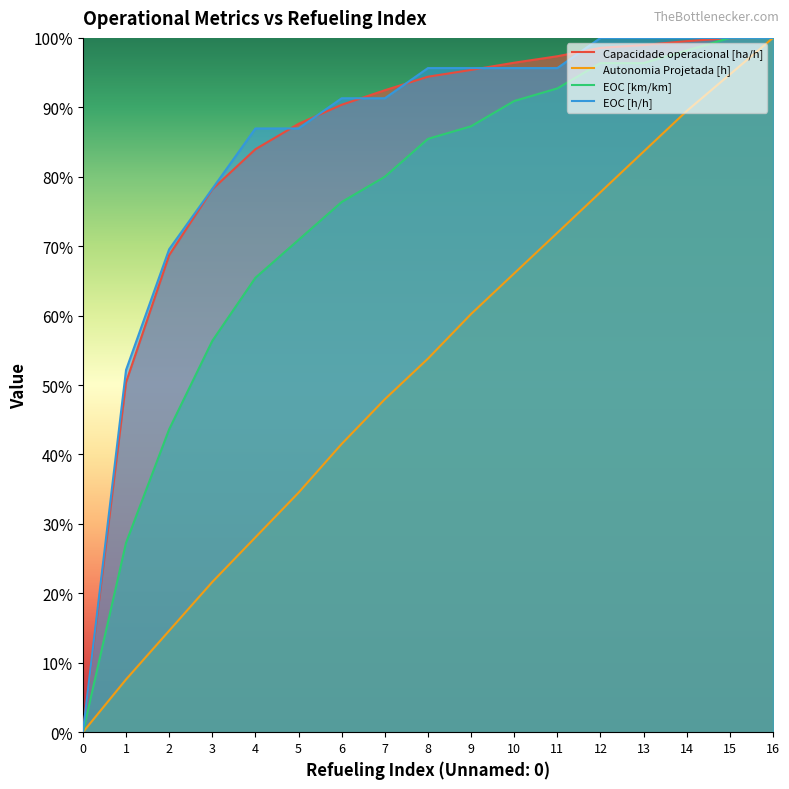

Does the chart display data point markers on the line(s)?

No